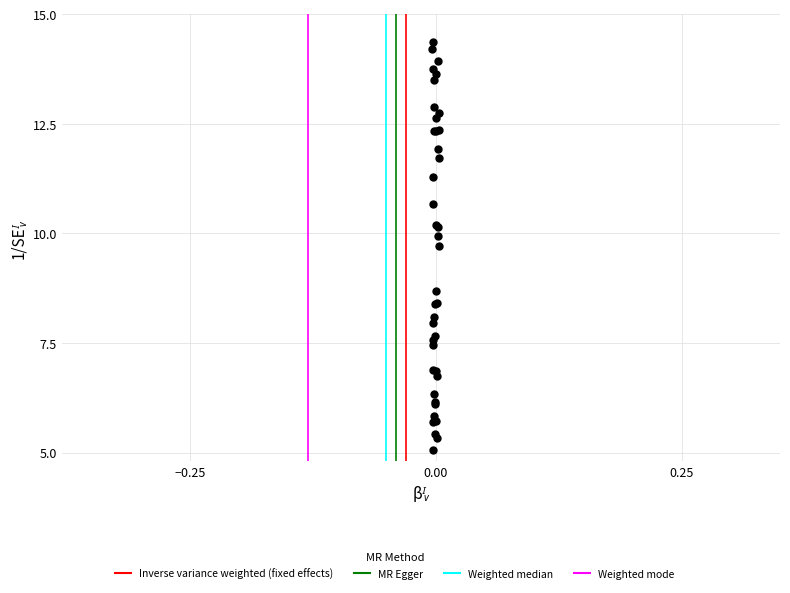

What Y value in the scatter plot is closest to 9?

8.7